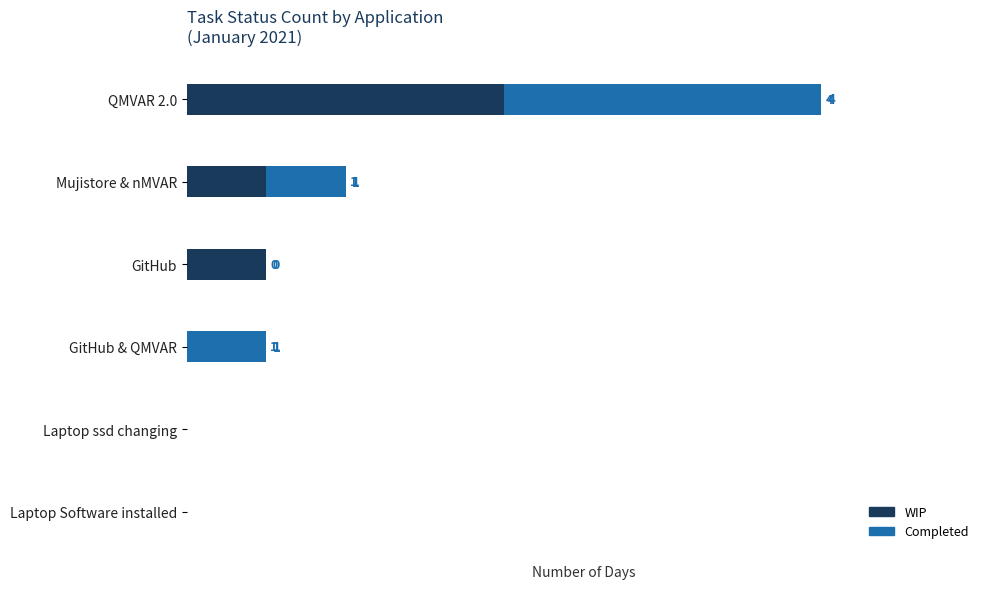

Which category has the highest value in the WIP series?

QMVAR 2.0